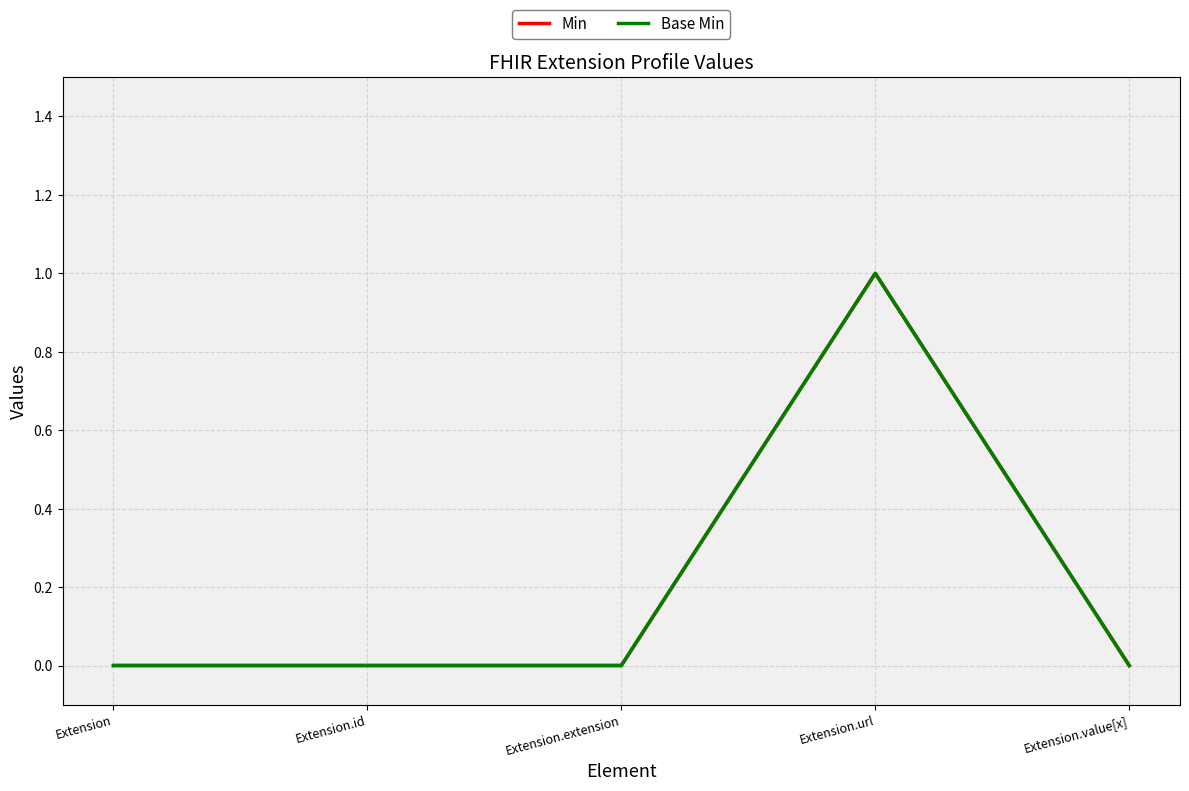

Is it true that Min equals 1 at Extension.url?

True